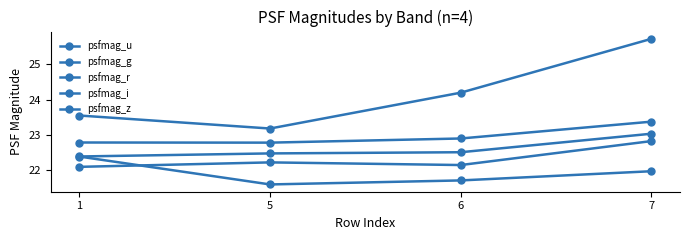

What is the average value of the psfmag_r series?

22.6